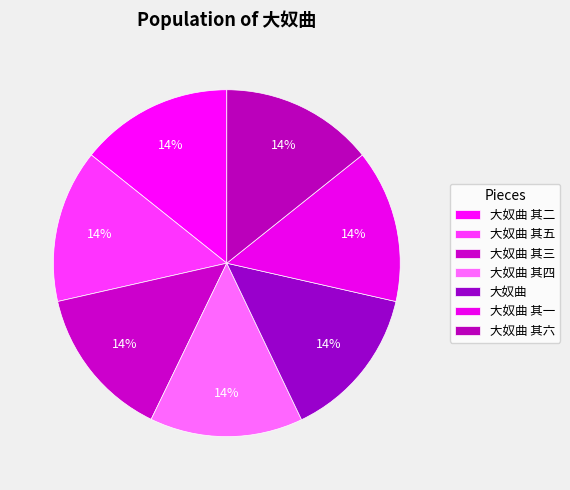

Is 大奴曲 其五 the majority of the pie?

No